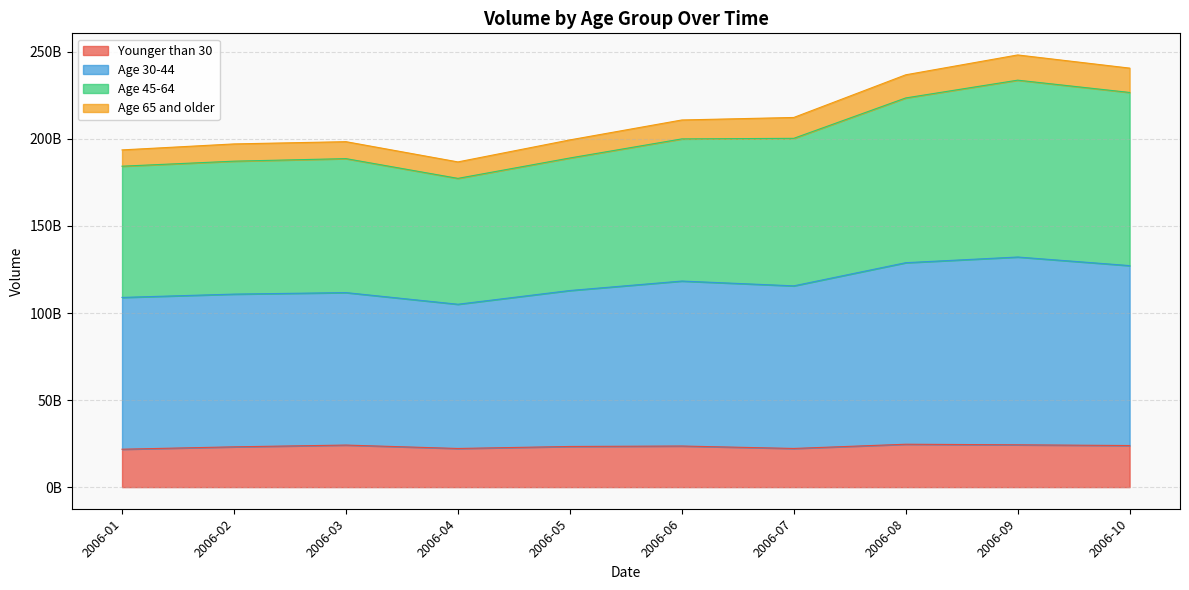

True or false: Younger than 30 and Age 65 and older intersect in this chart.

False